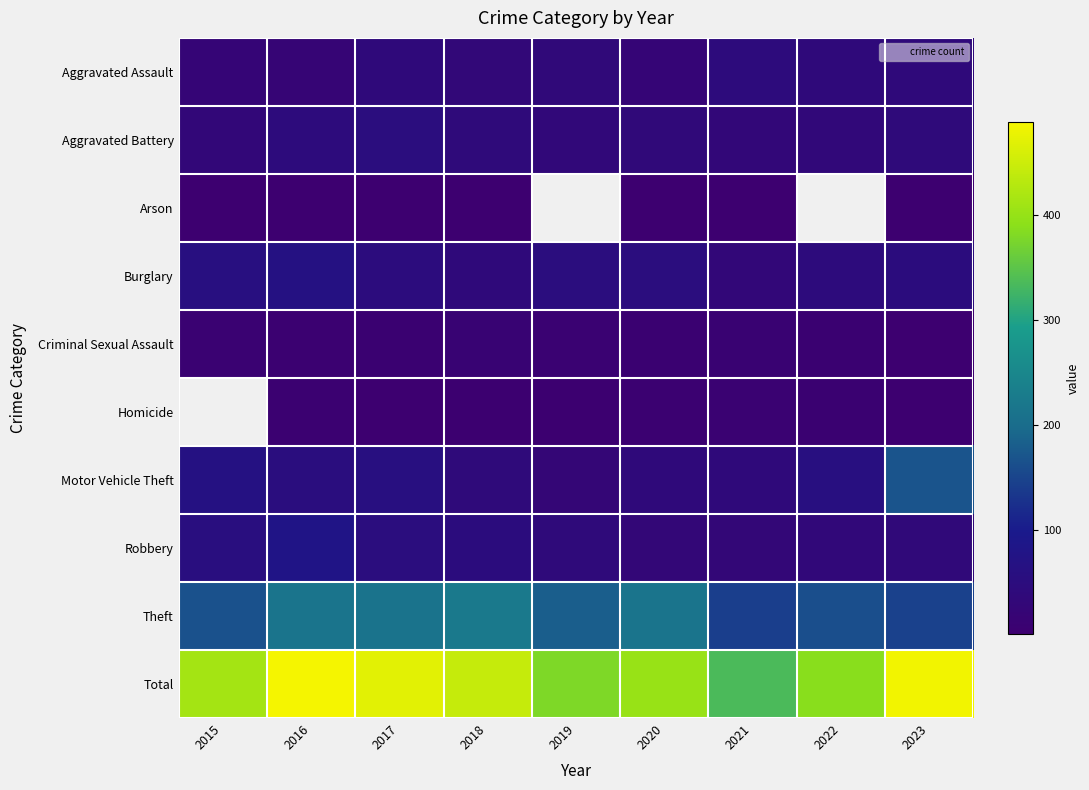

Is it true that Total equals 228.1 at 2021?

False